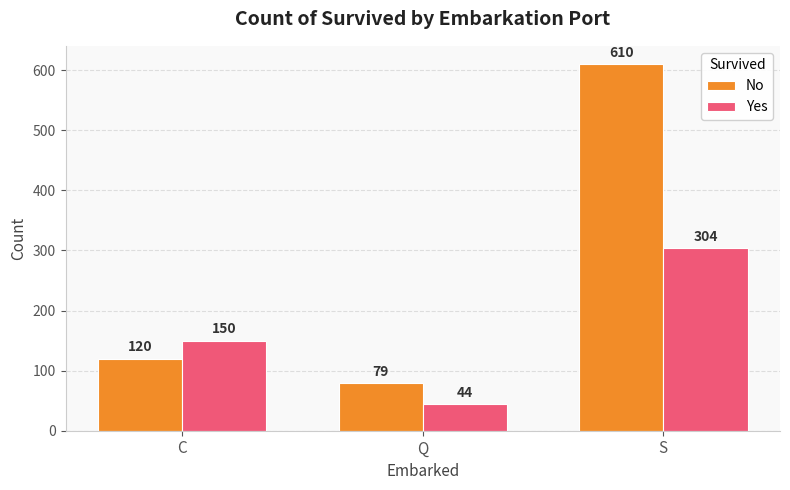

Is it true that No equals 79 at Q?

True